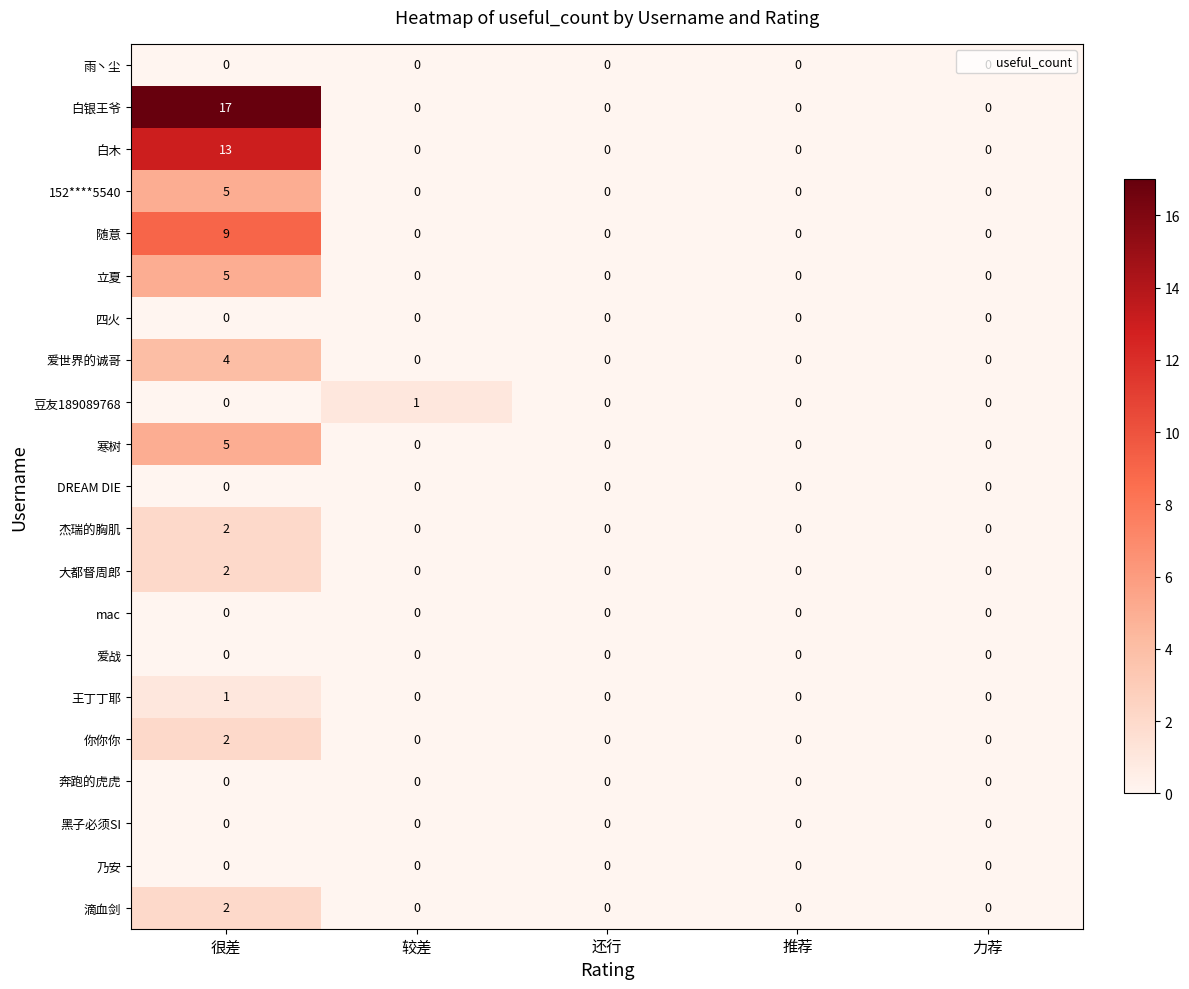

At which category is the sum across all series the highest?

很差